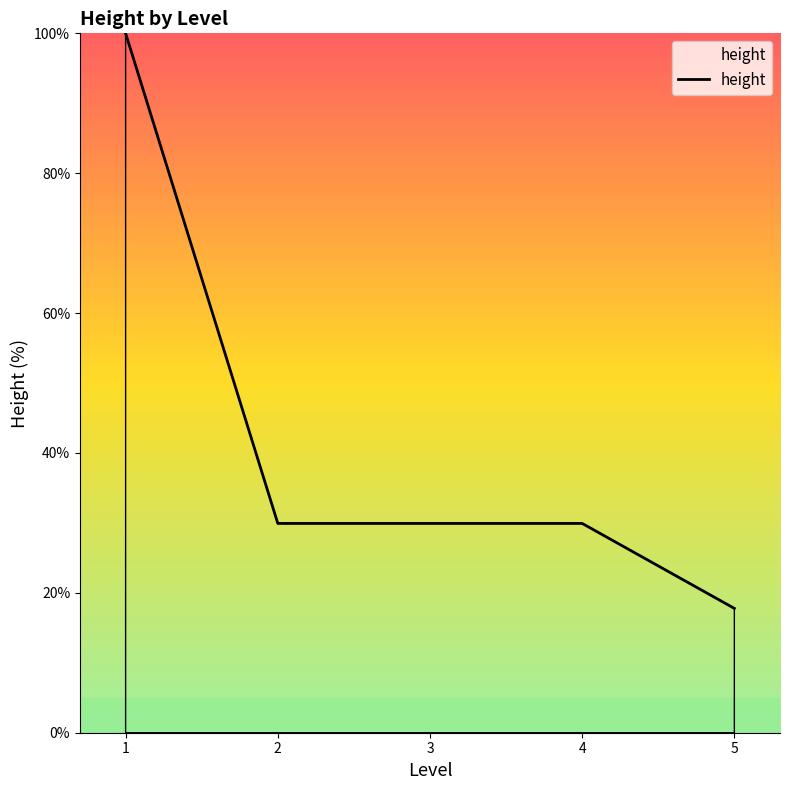

True or false: the data shows 3.9 at 5.

False